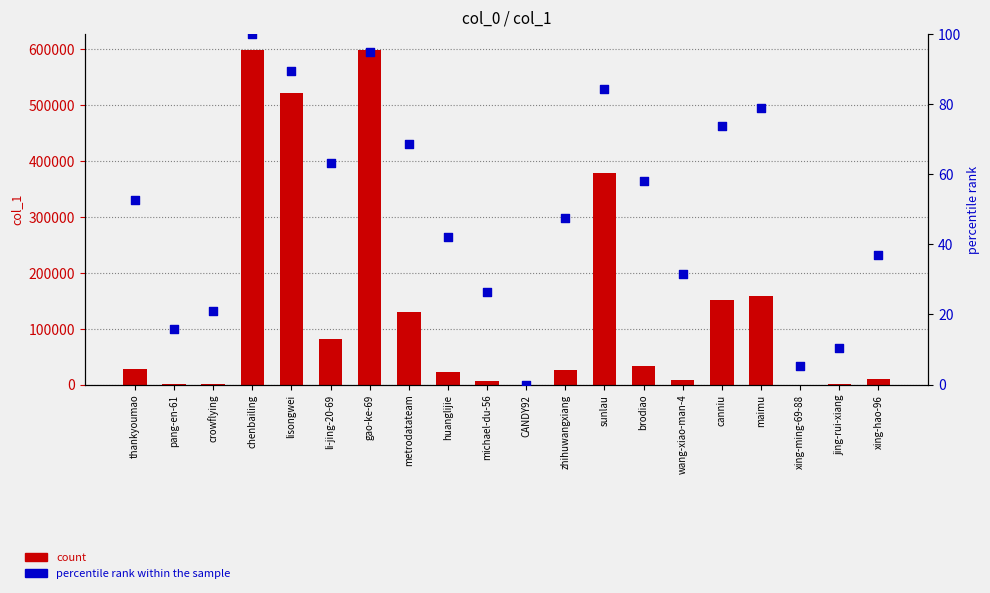

At how many categories does at least one series exceed 39521?

8